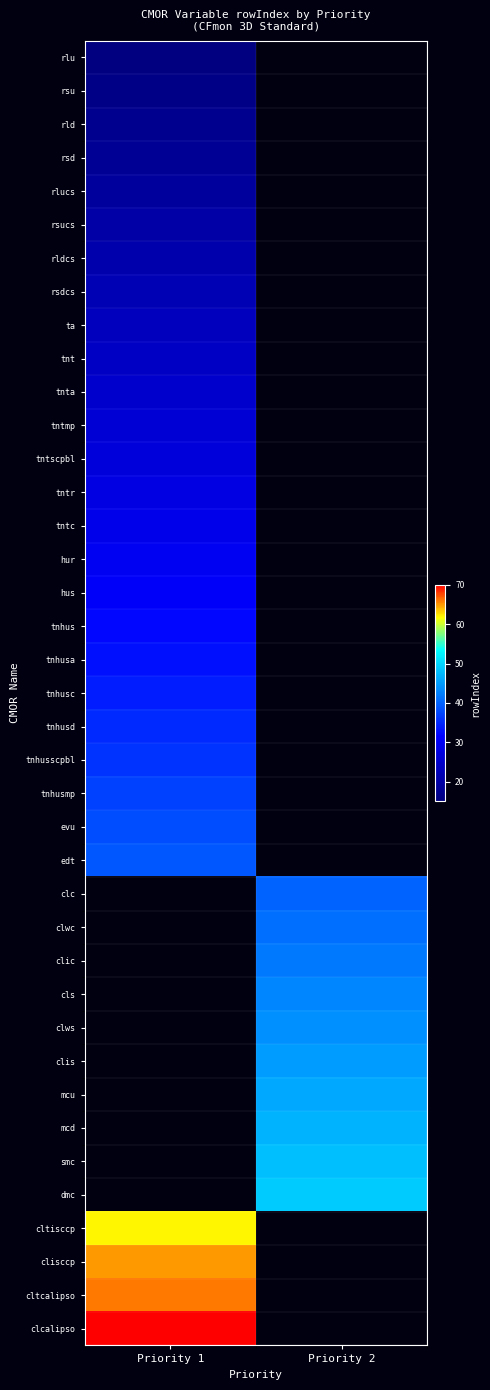

Rank the categories by mcu value from lowest to highest.

Priority 1, Priority 2